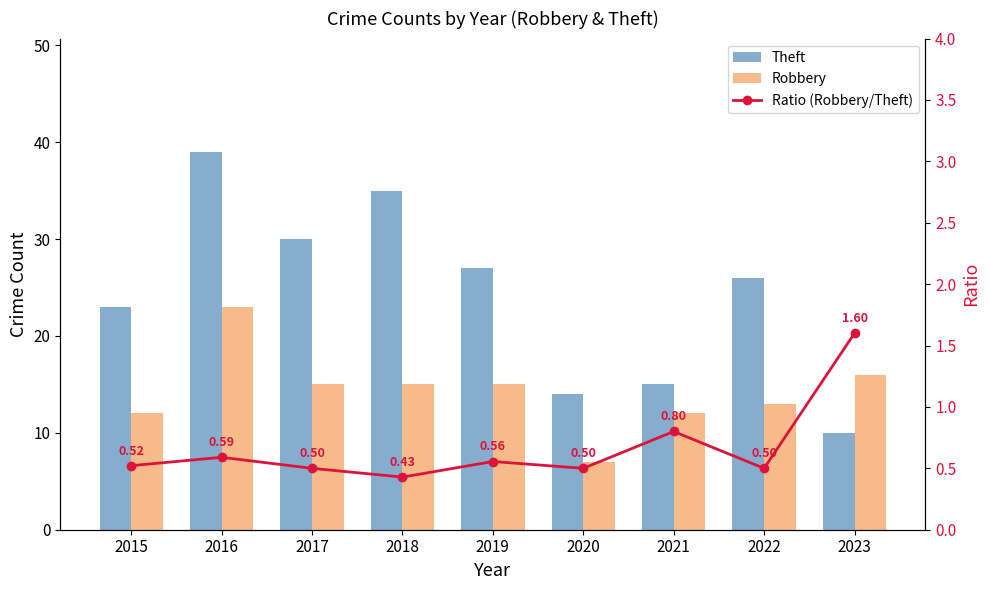

What is the sum of the Ratio (Robbery/Theft) values at 2018 and 2019?

1.0